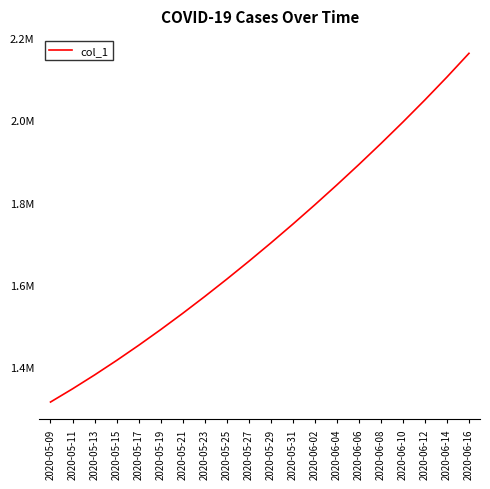

Reading left to right, what are all the values shown in this chart?

1315099.0	1347197.2	1380917.0	1416195.4	1452968.0	1491172.1	1530759.4	1571671.5	1613845.5	1657240.6	1701853.6	1747703.8	1794806.8	1843172.0	1892816.2	1943780.5	1996147.5	2050049.8	2105685.5	2163352.0